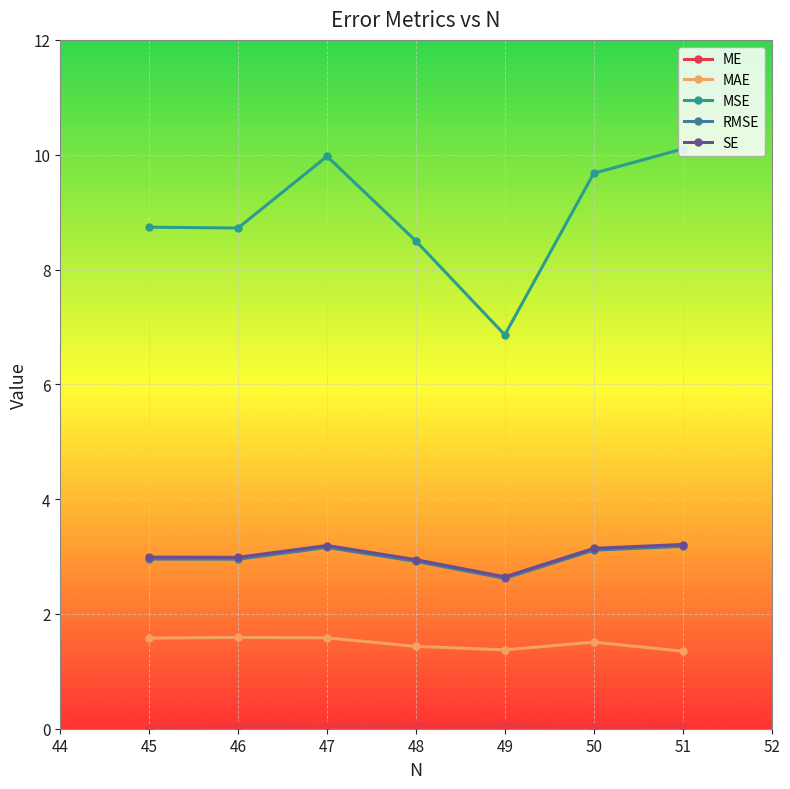

True or false: MSE has a value of 8.7 at 45.

True